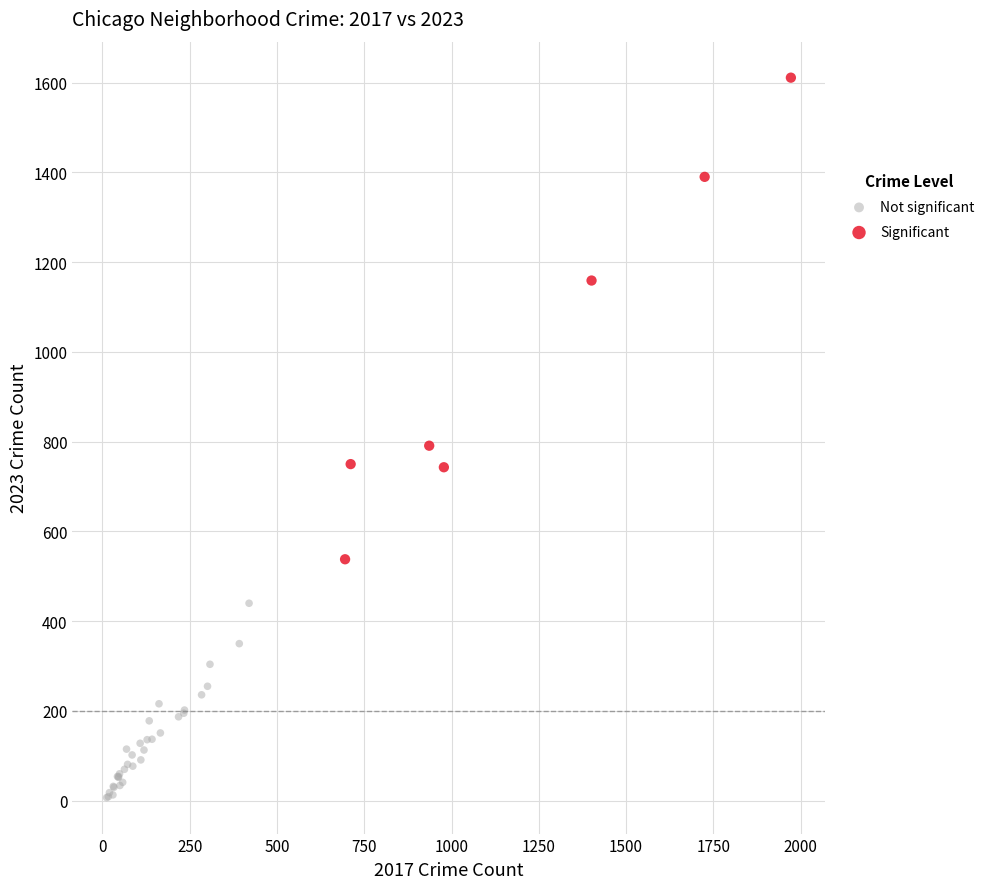

Which series has the widest spread of Y values?

Significant